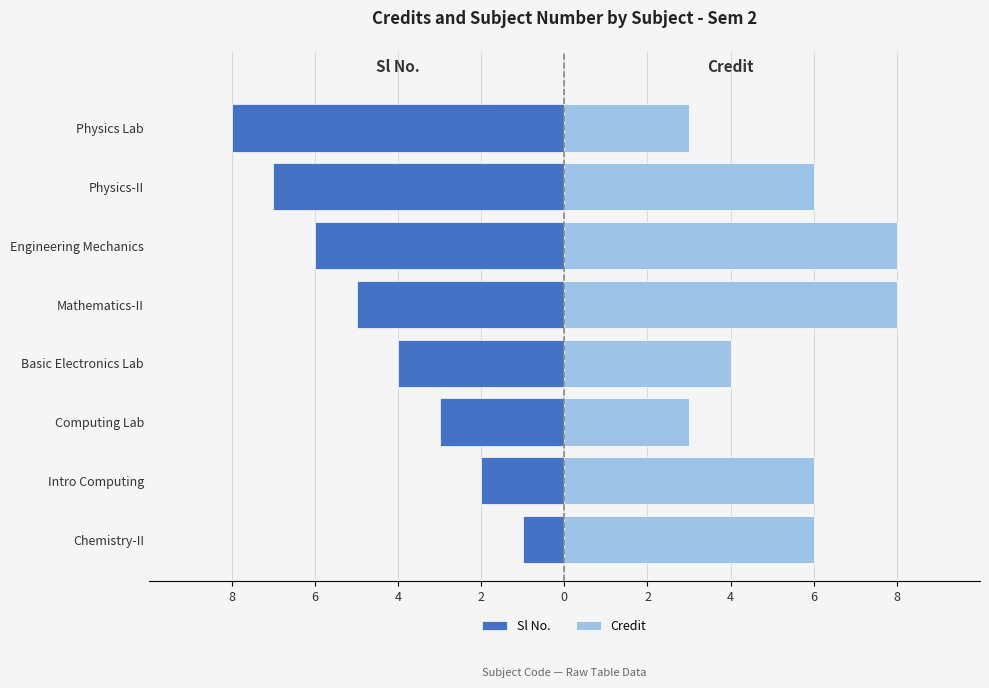

How many groups of bars are there?

8